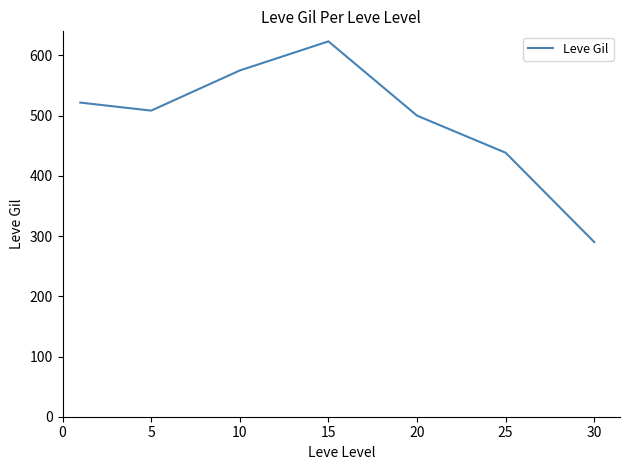

What is the smallest value displayed?

290.0